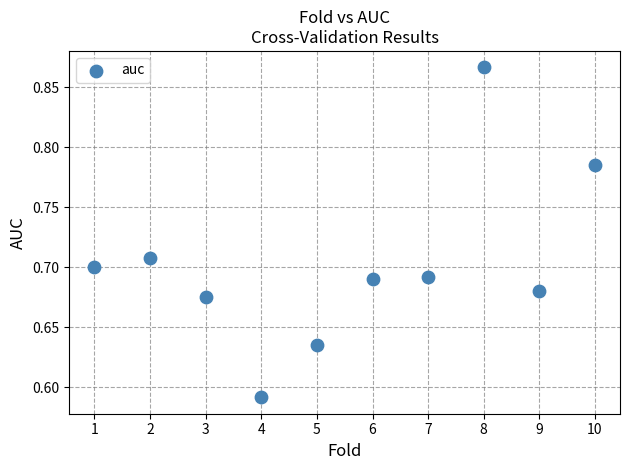

What is the range of Y values (max minus min)?

0.3